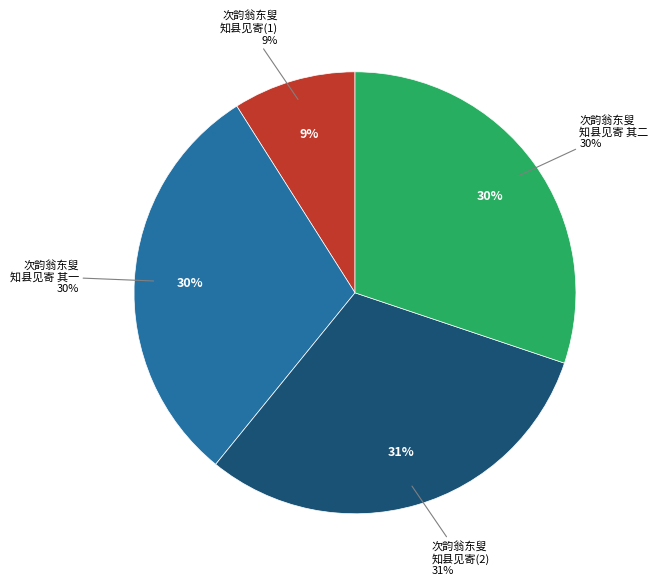

True or false: 次韵翁东叟知县见寄并简戴俊仲 其二 accounts for 30% of the total.

True